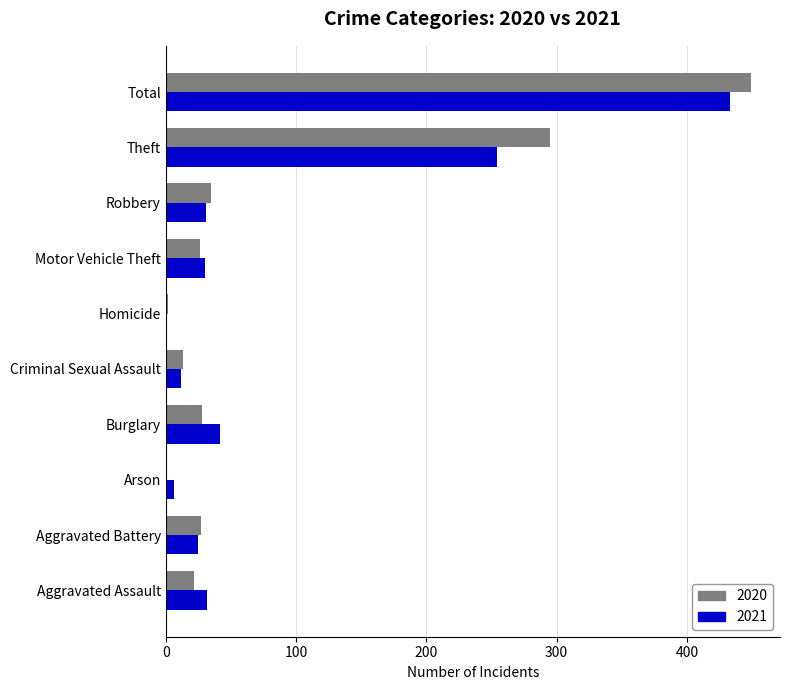

Between Burglary and Theft, which series saw the biggest shift?

2020